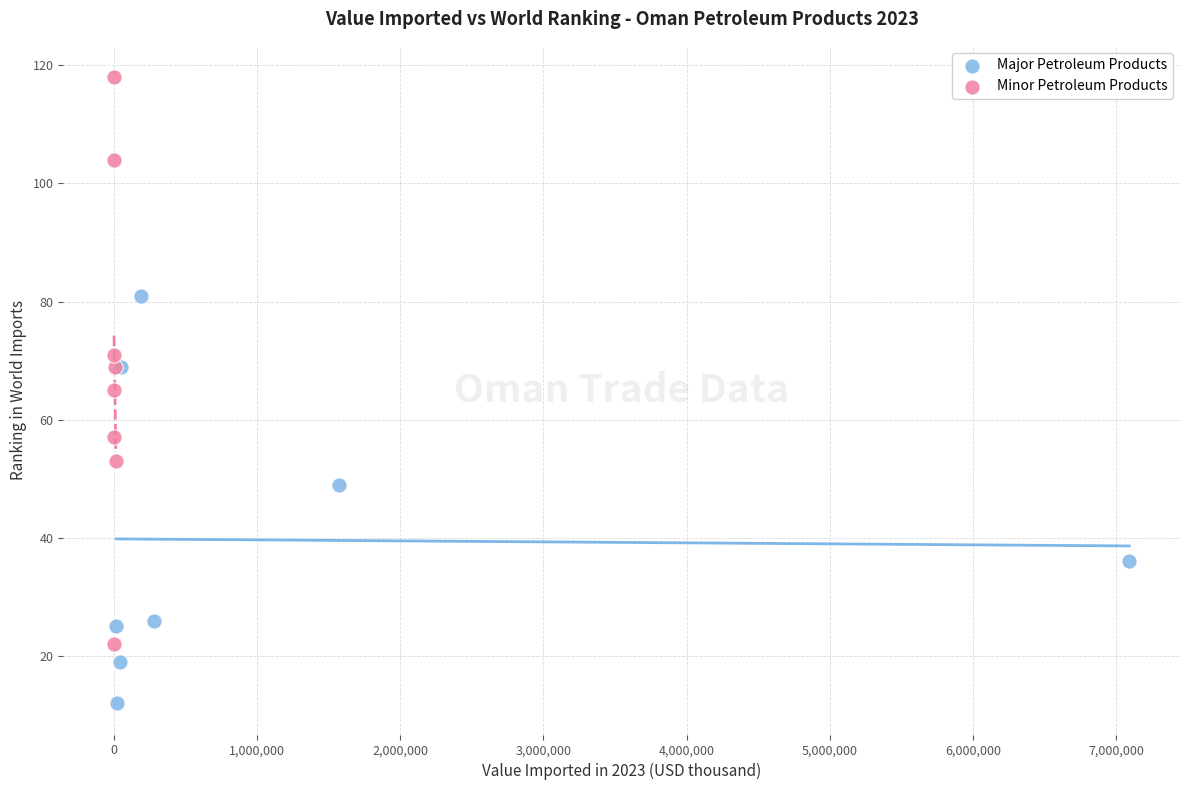

Which series has the widest spread of Y values?

Minor Petroleum Products